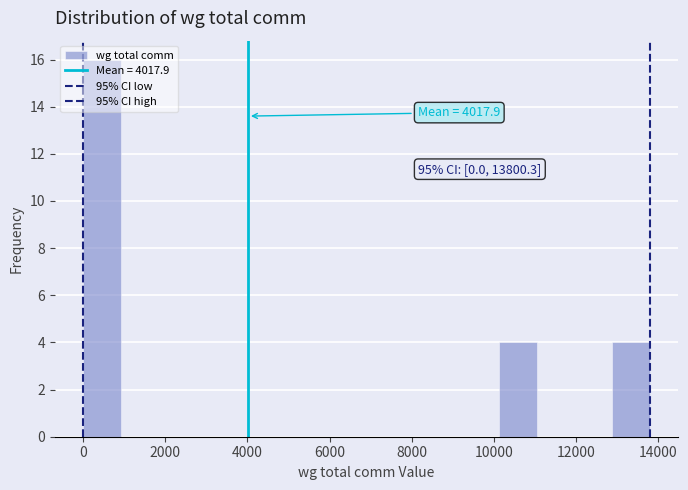

Over which range of the x-axis is the bar tallest?

0 to 1000